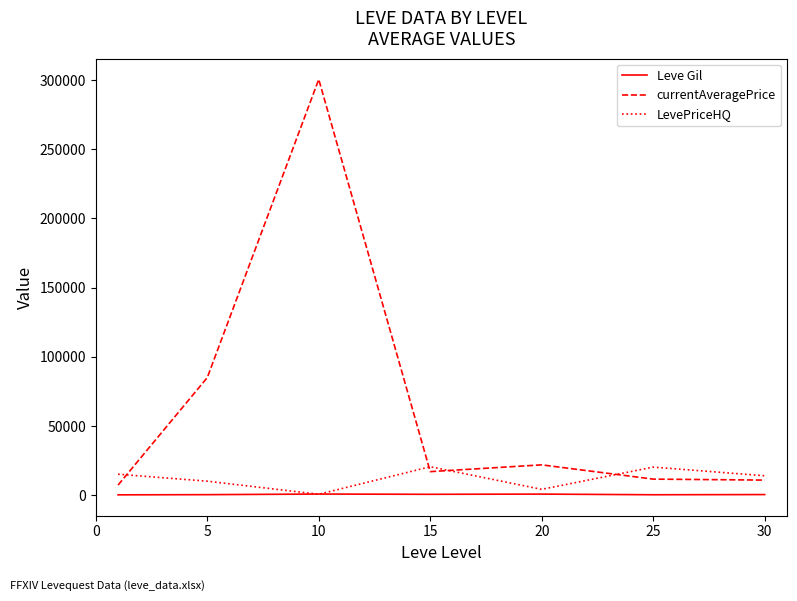

True or false: LevePriceHQ has more than 2 interior local peaks.

False